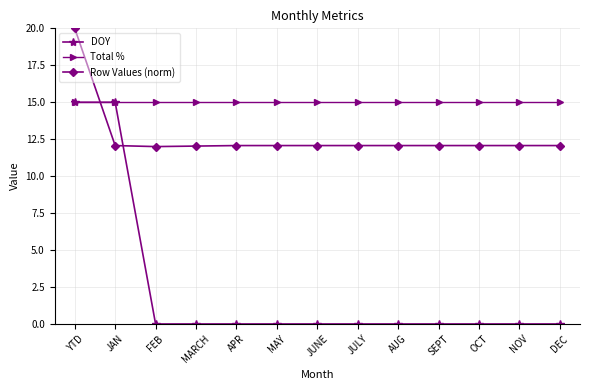

Which series ends up on top after the final intersection of DOY and Row Values (norm)?

Row Values (norm)